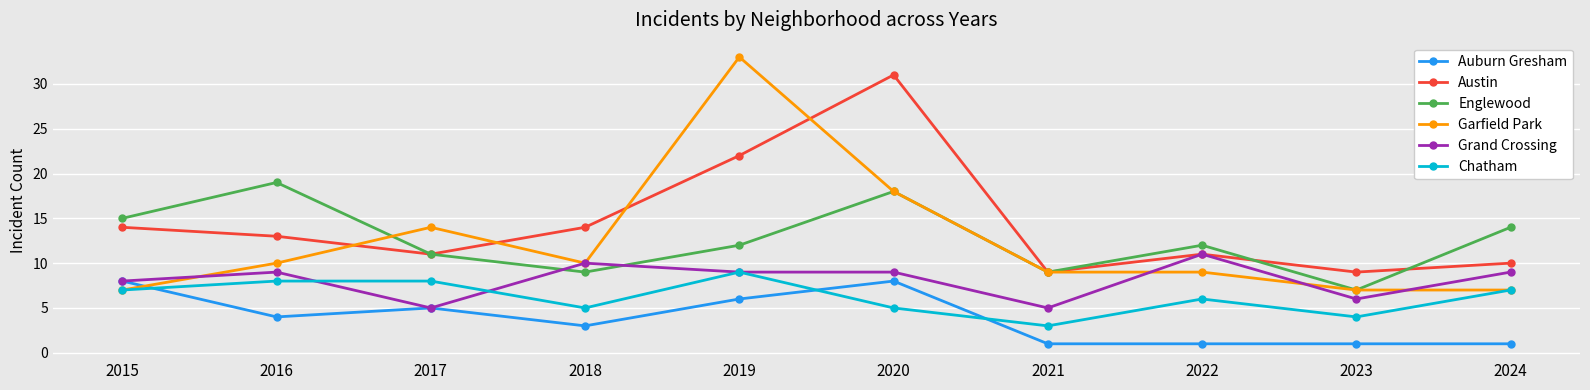

Rank the series by their maximum value, from lowest to highest.

Auburn Gresham, Chatham, Grand Crossing, Englewood, Austin, Garfield Park